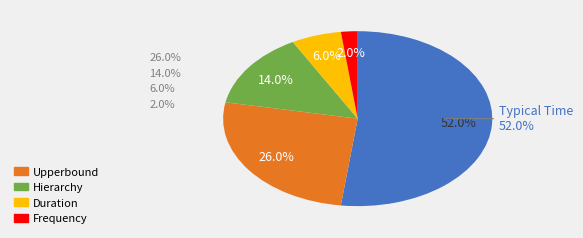

Is TP5 the majority of the pie?

No